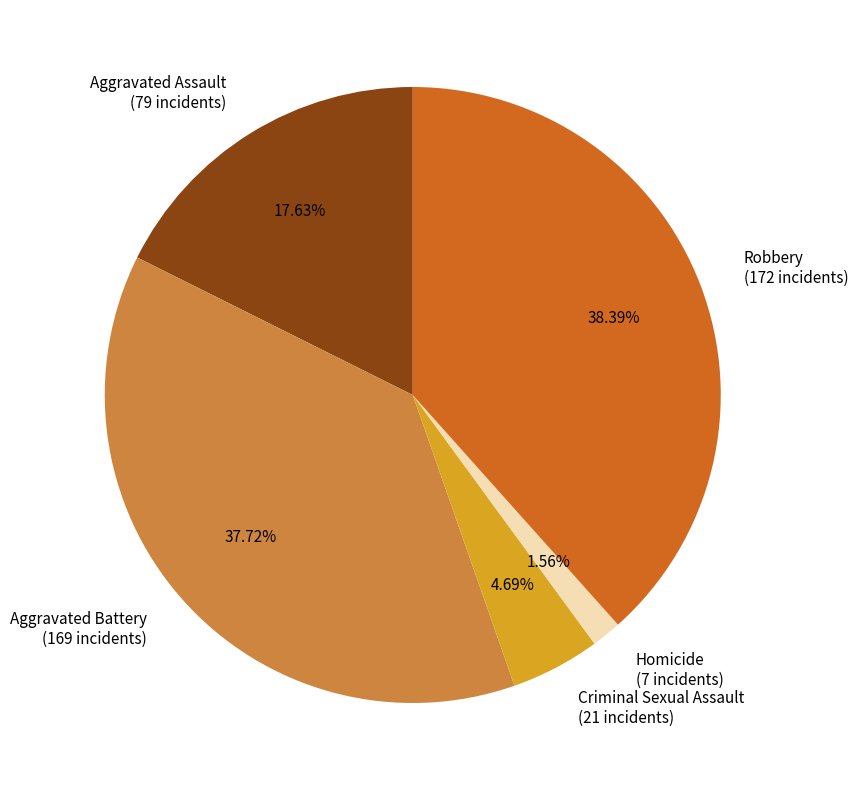

Is there any slice that represents more than half of the pie?

No